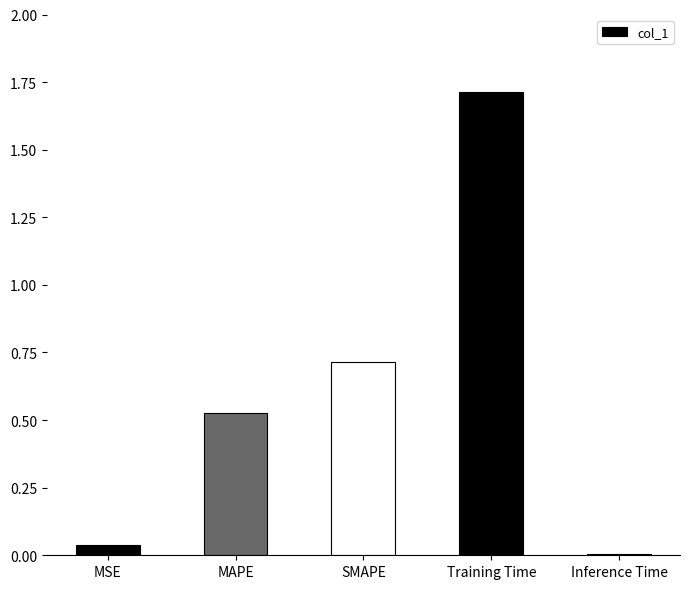

What is the sum of all values?

3.0